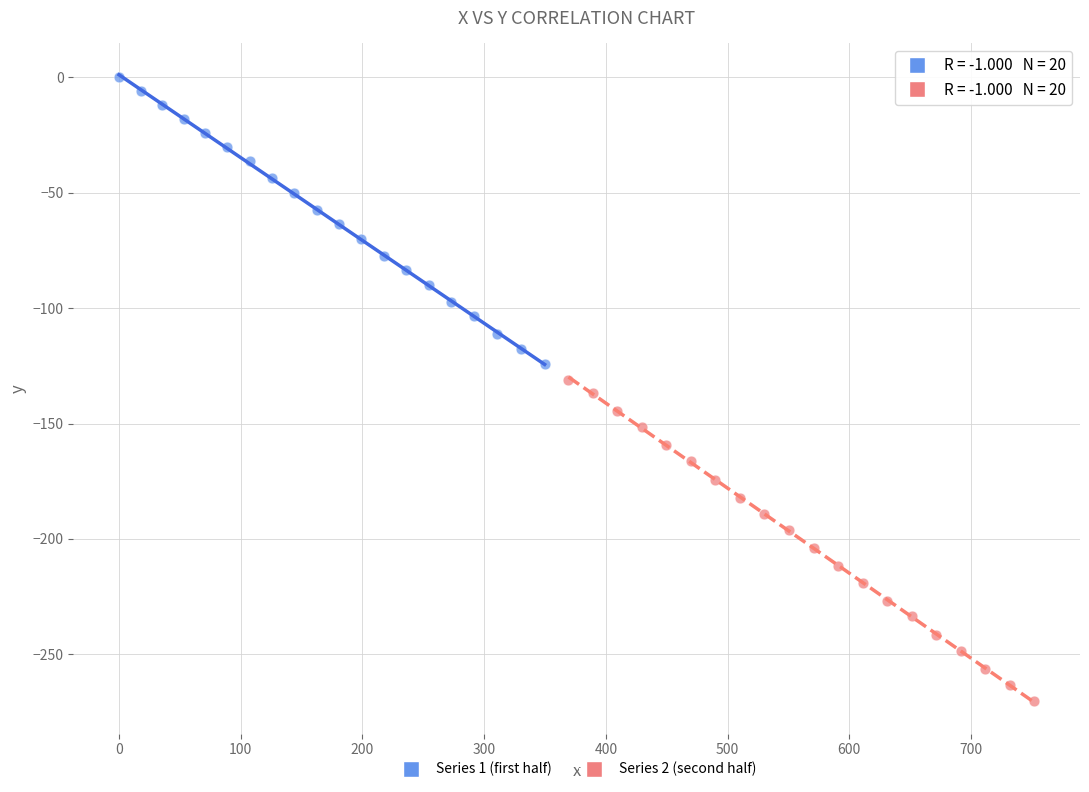

Which series reaches the maximum Y coordinate?

Series 1 (first half)